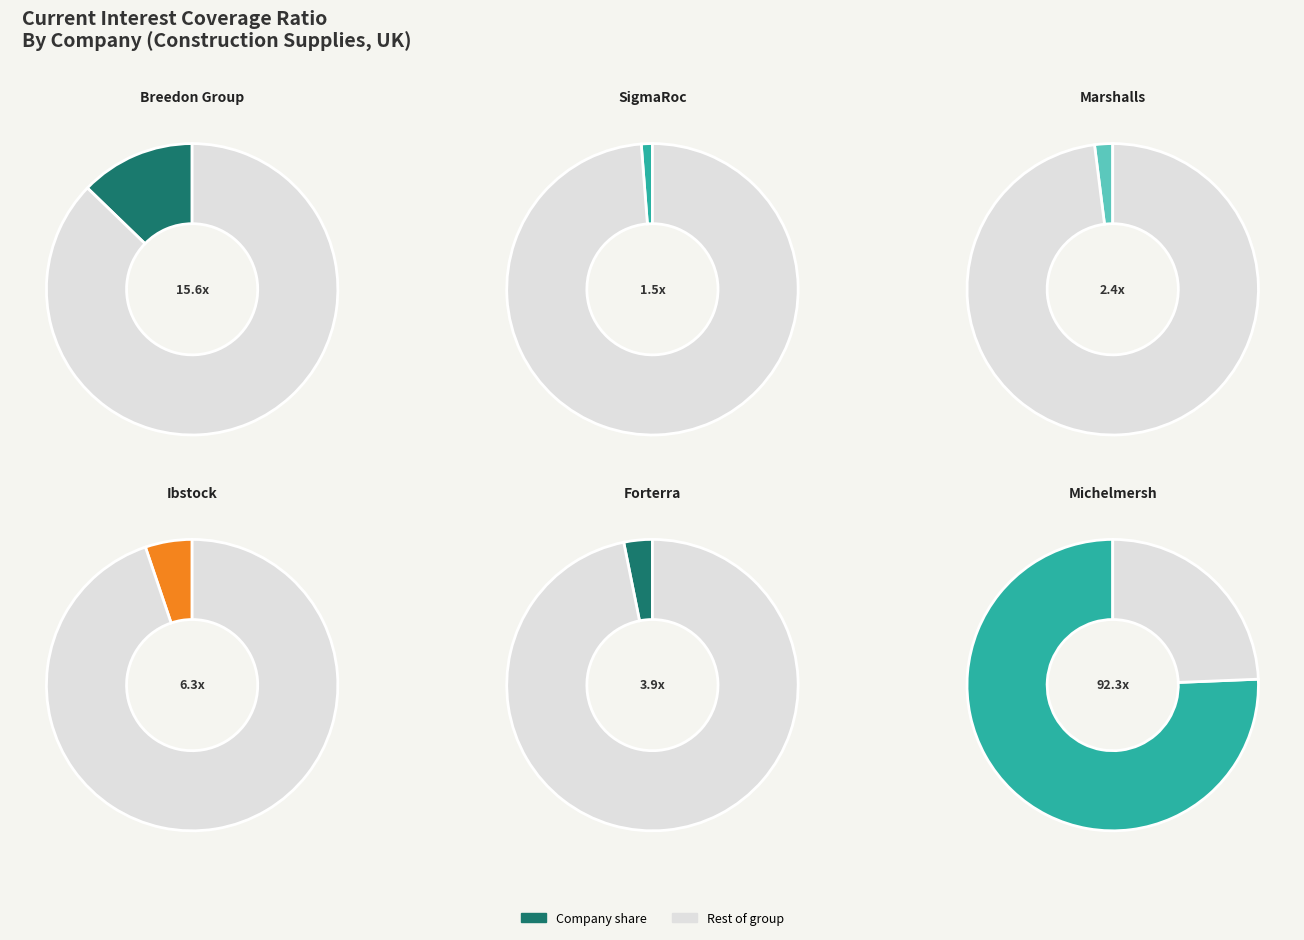

What percentage is the SigmaRoc plc slice, to the nearest percent?

1%